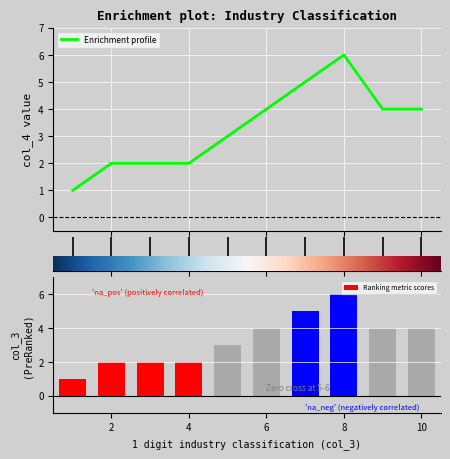

What is the difference between the maximum and minimum values?

5